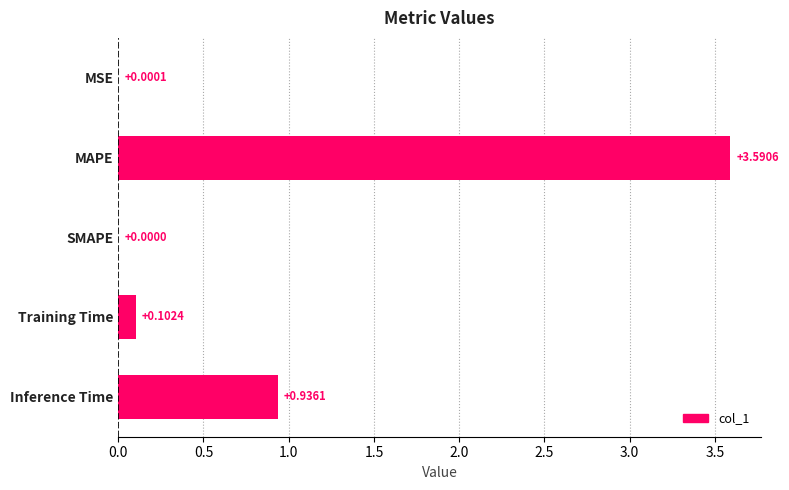

What is the sum of all values?

4.6